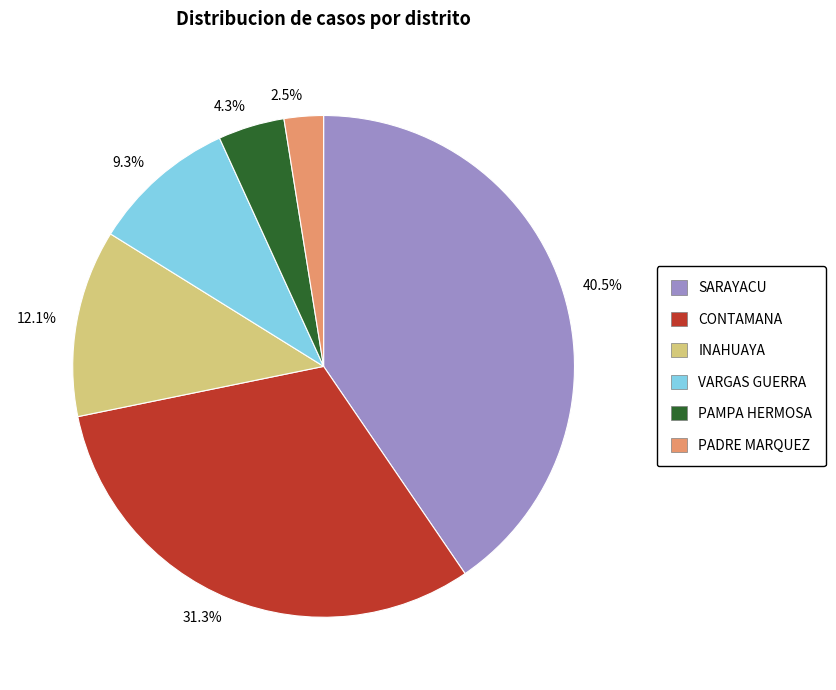

Combined, what portion of the pie is 31.3% and 12.1%?

43.4%